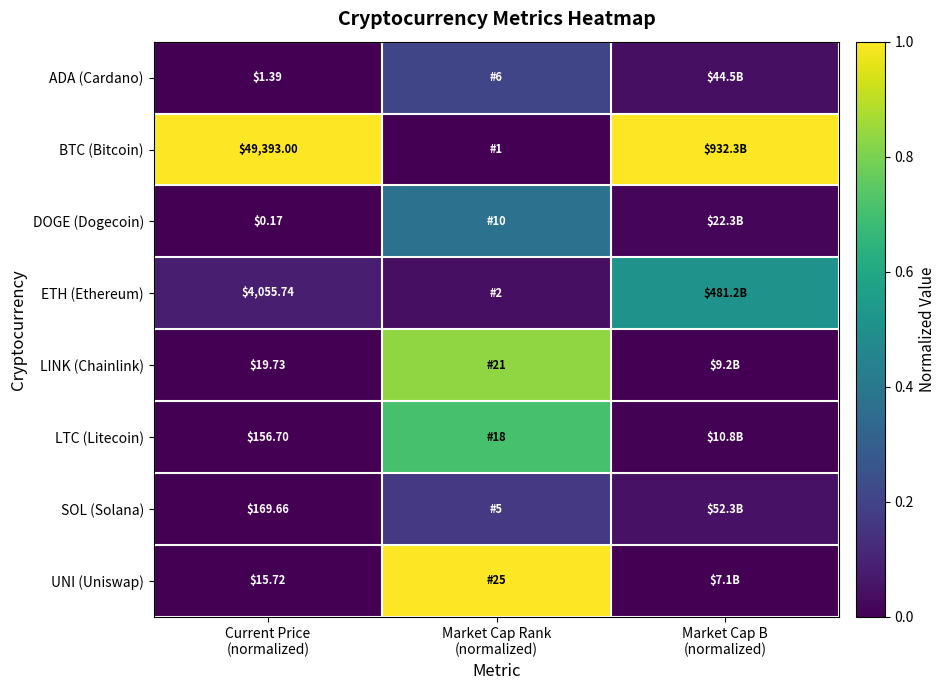

Rank the categories by UNI (Uniswap) value from highest to lowest.

Market Cap Rank (normalized), Current Price (normalized), Market Cap B (normalized)